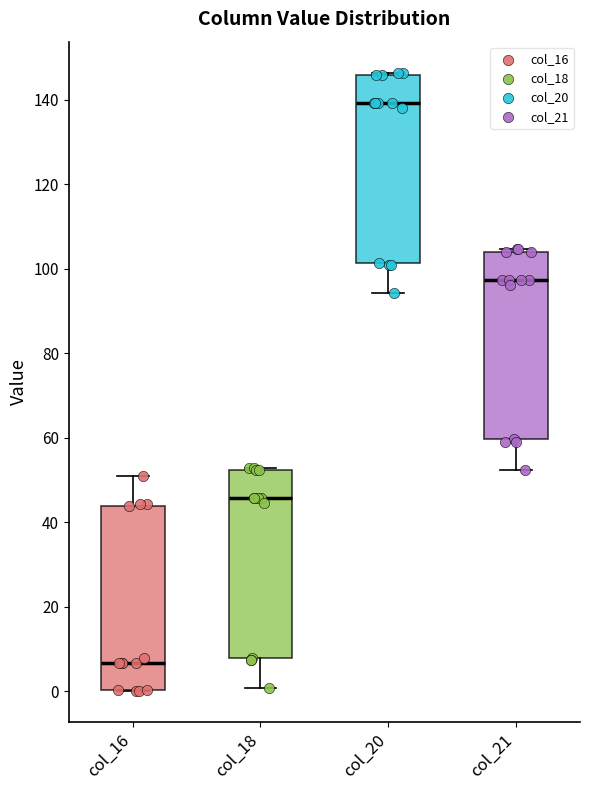

Reading left to right, read every box against the y-axis: the position of its median line, the range the box covers, and the ends of its whiskers. The values are not printed on the chart, so give them approximately, as read against the axis.

col_16: median 6, box 0 to 44, whiskers 0 to 50
col_18: median 46, box 8 to 52, whiskers 0 to 52
col_20: median 140, box 102 to 146, whiskers 94 to 146
col_21: median 98, box 60 to 104, whiskers 52 to 104